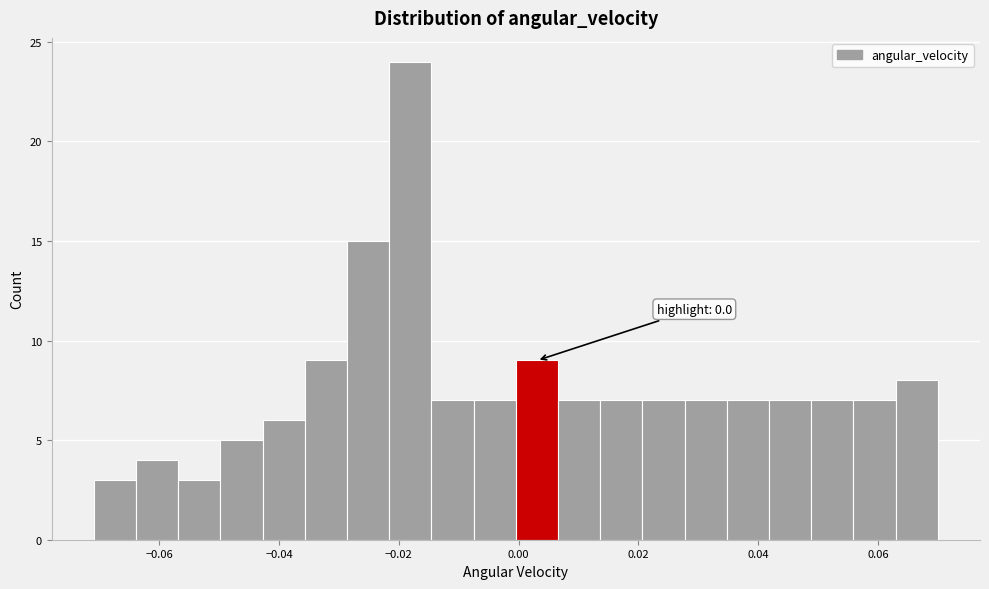

Around what value on the x-axis is the tallest bar? Give the approximate position of its centre, as read against the axis.

-0.018